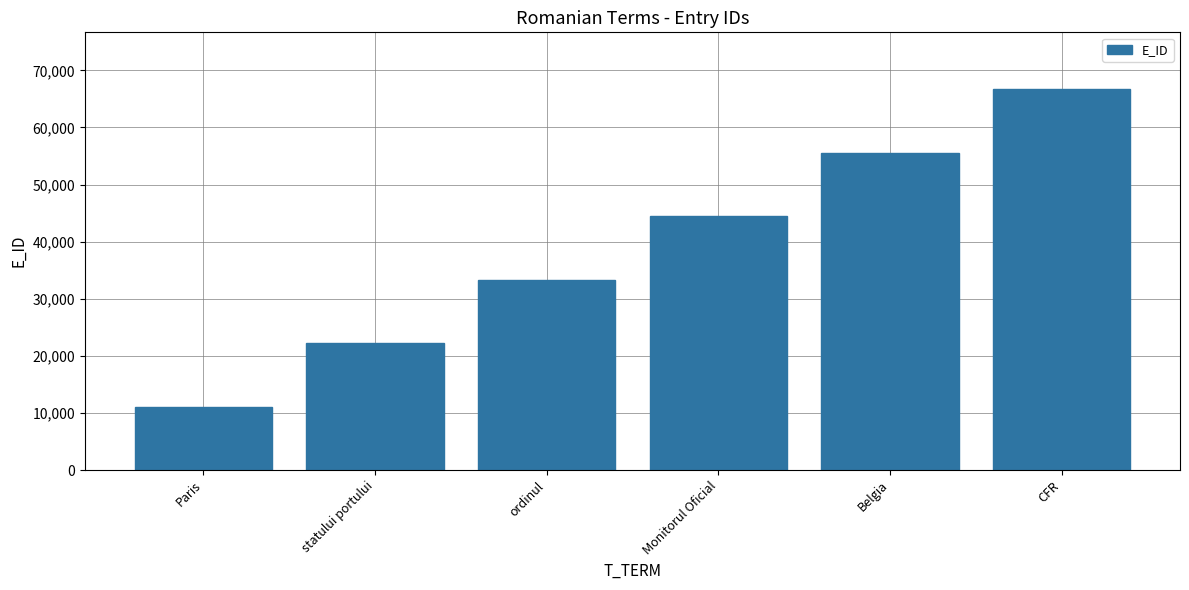

True or false: the data shows 11111 at Paris.

True